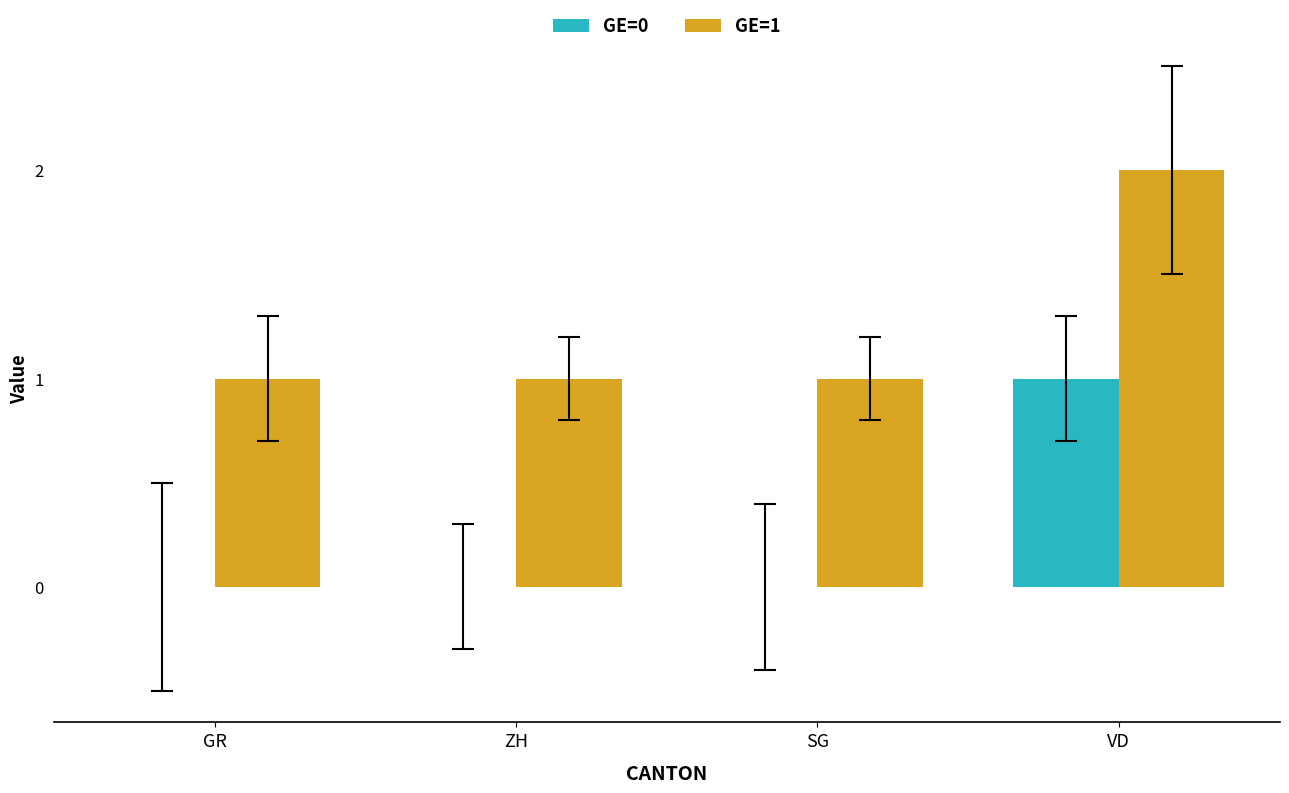

True or false: GE=0 has a value of 0 at SG.

True